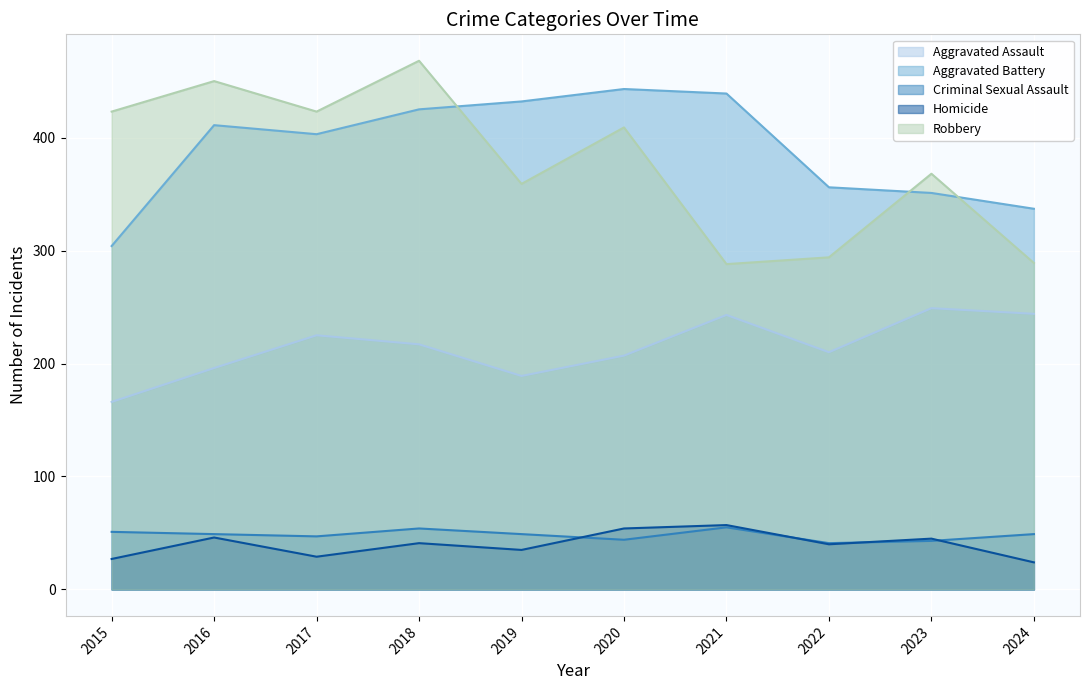

How many interior local peaks does the Aggravated Assault series have?

3